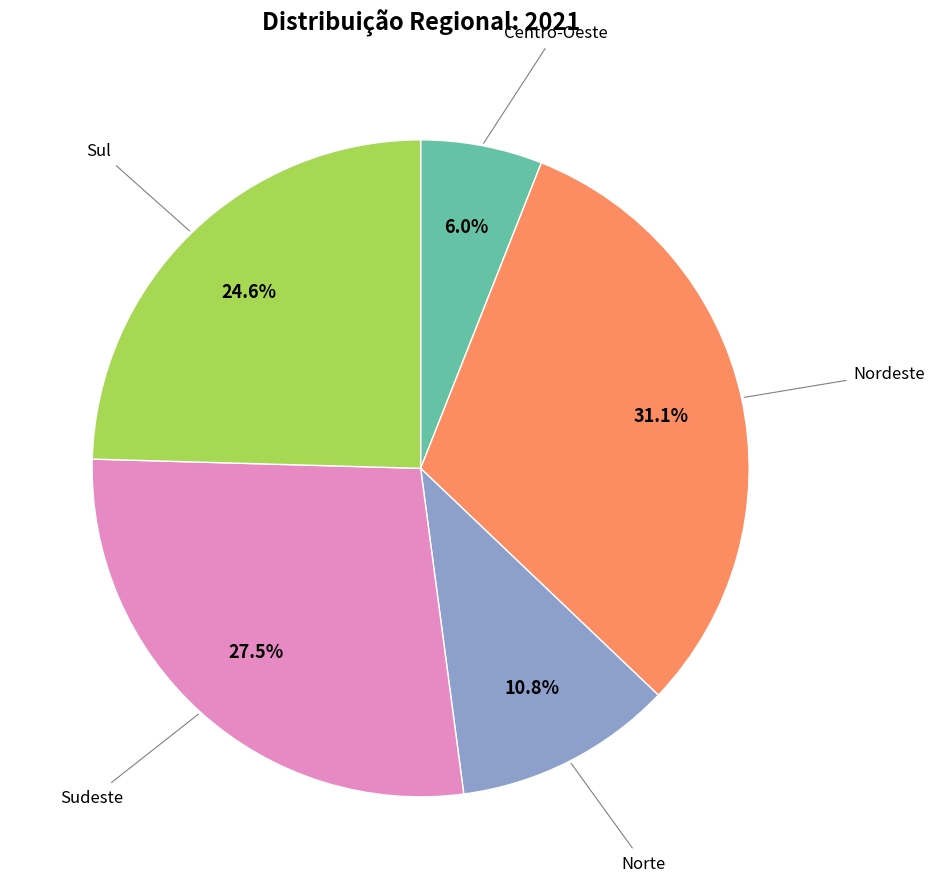

Does any single category account for the majority?

No